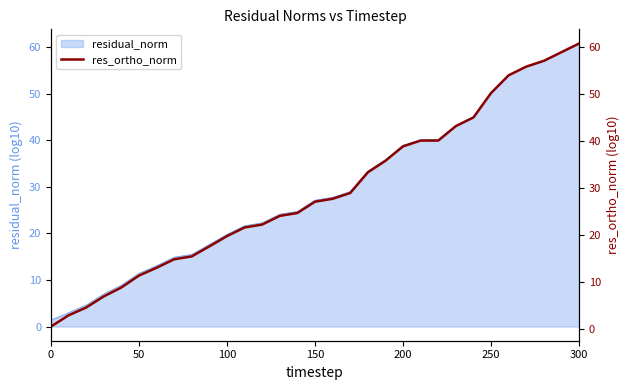

Which category has the highest value in the residual_norm series?

300